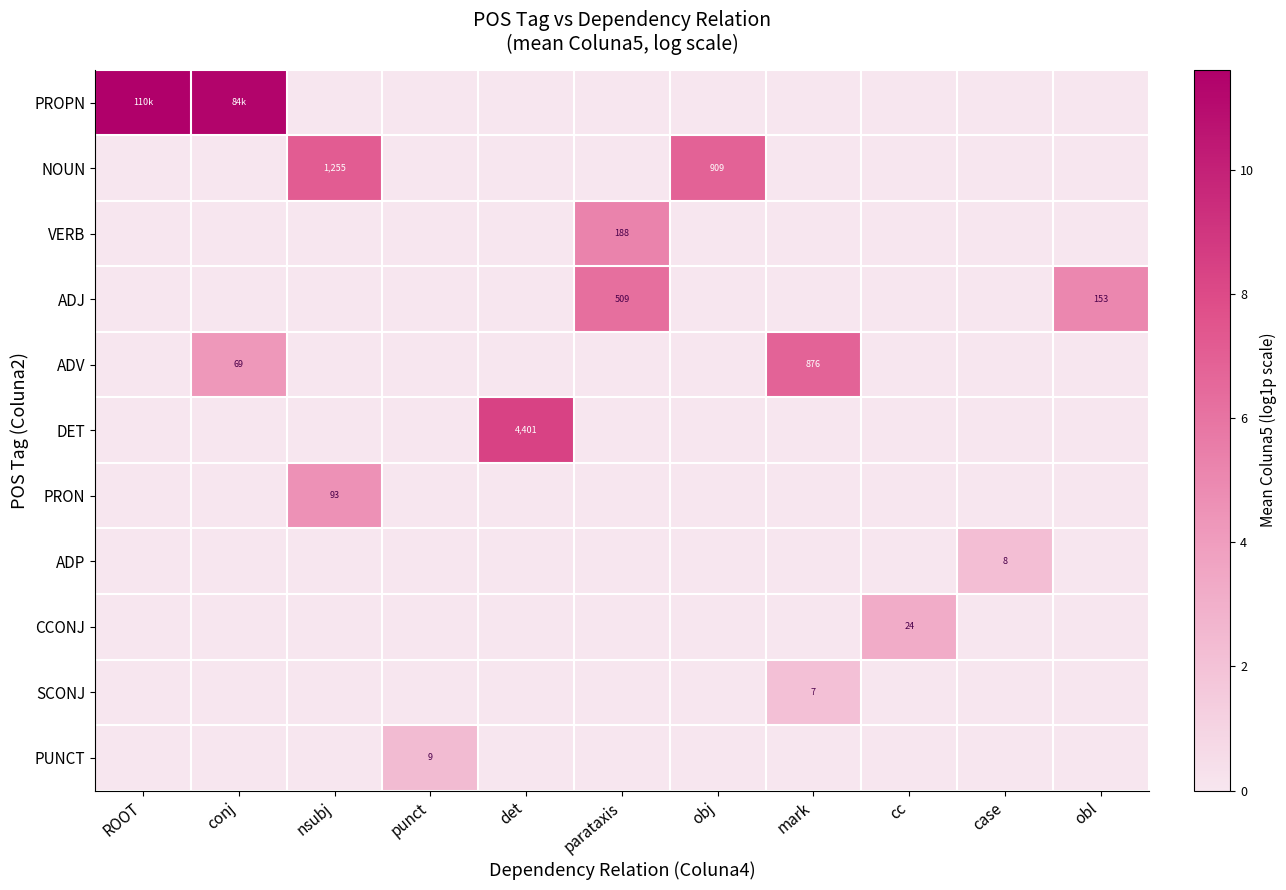

At which category is the sum across all series the highest?

conj